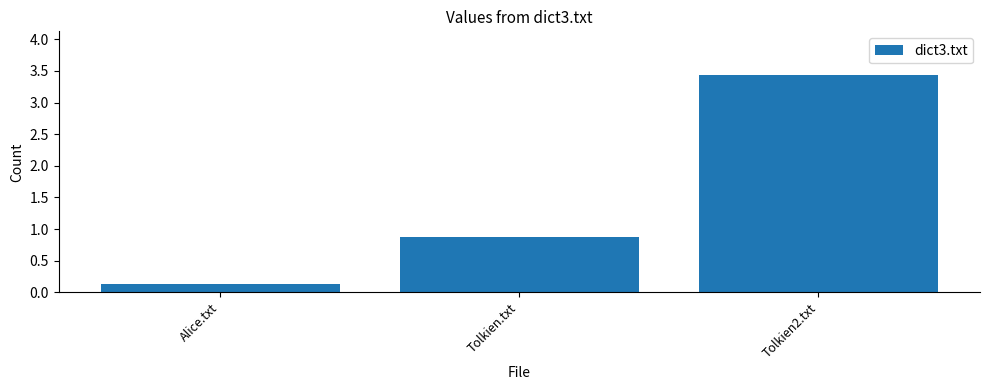

Reading left to right, extract all data points from this chart.

Alice.txt=0.1	Tolkien.txt=0.9	Tolkien2.txt=3.4